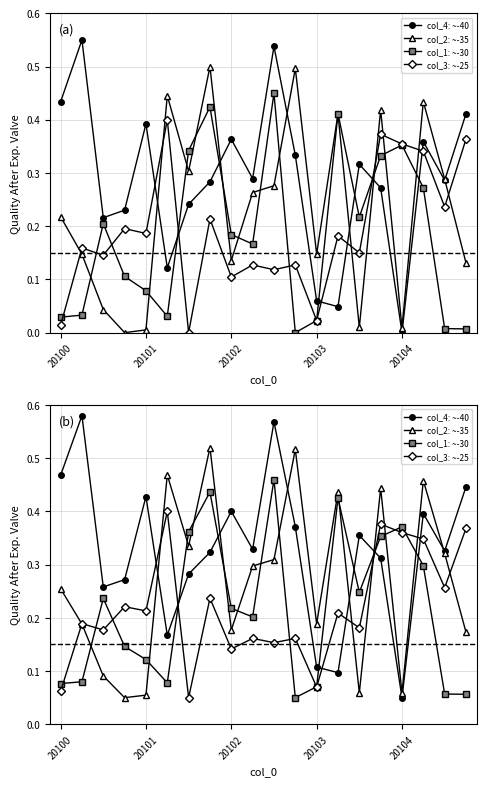

What is the difference between the second highest and minimum values in the col_3: ~-25 series?

0.3